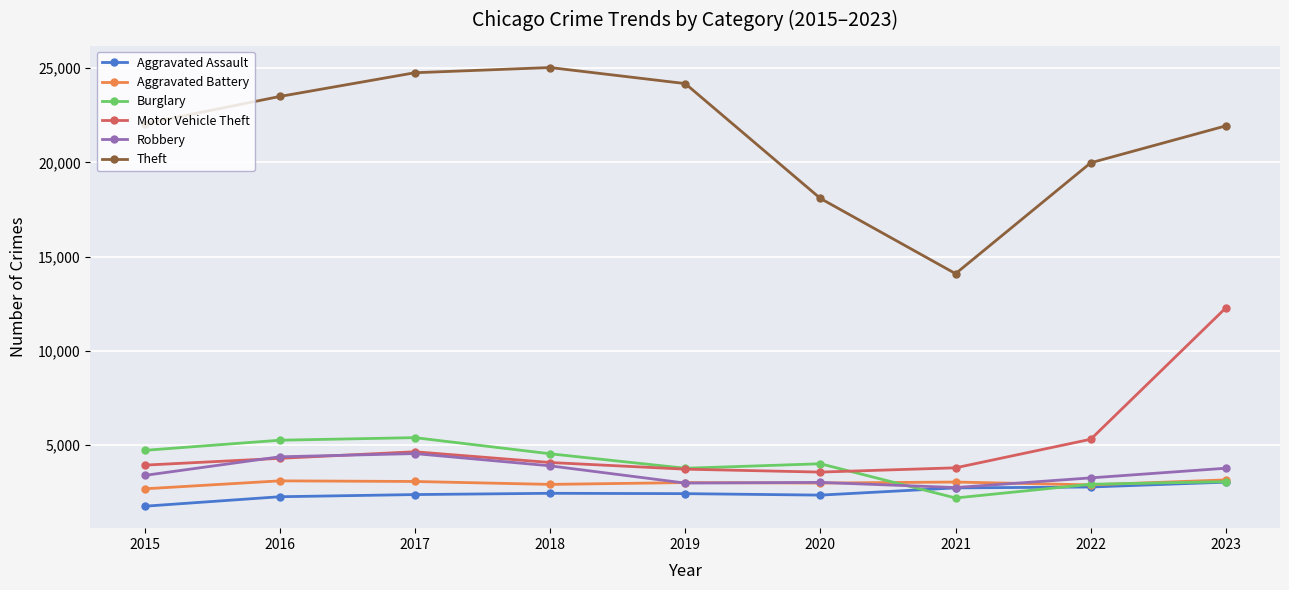

True or false: Motor Vehicle Theft and Aggravated Assault cross at least once.

False